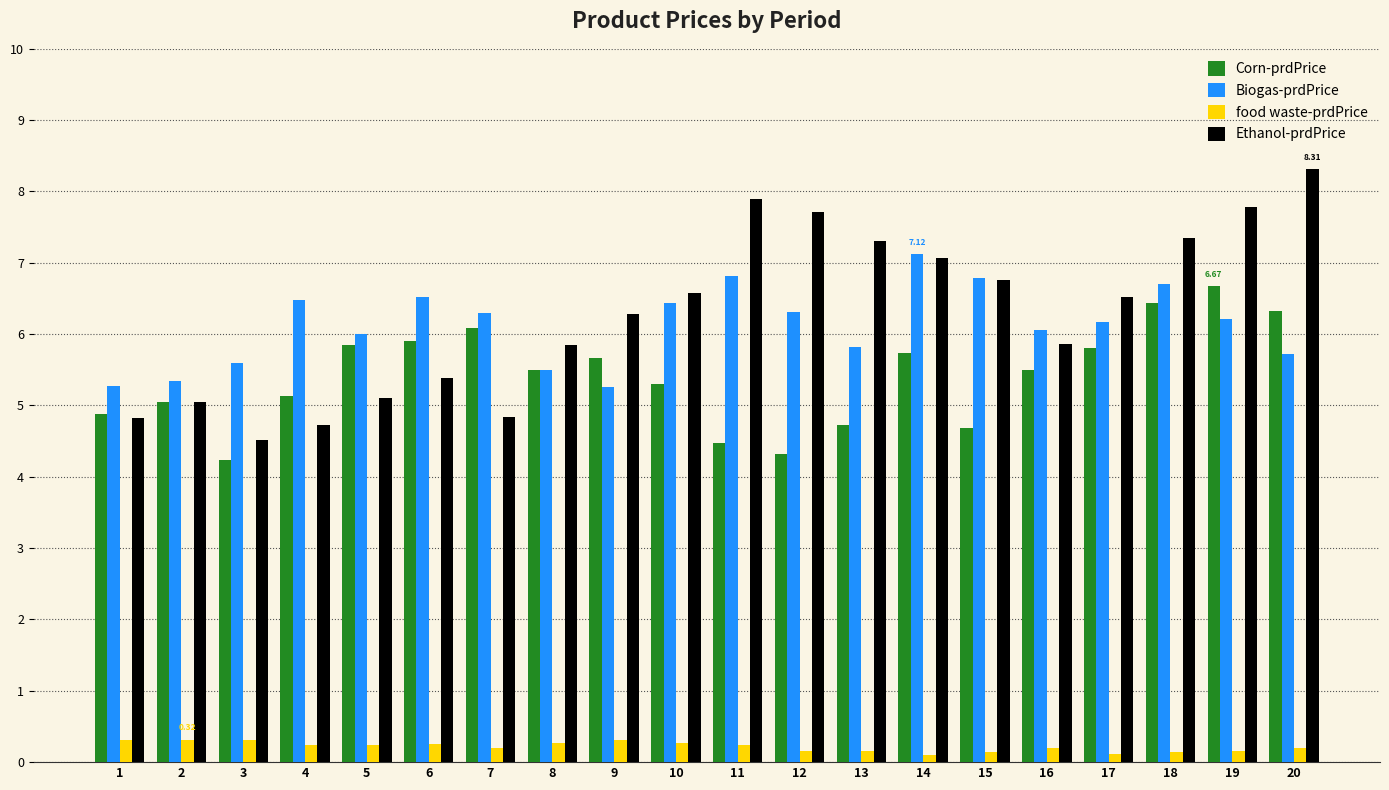

Rank the series at 11 from highest to lowest value.

Ethanol-prdPrice, Biogas-prdPrice, Corn-prdPrice, food waste-prdPrice